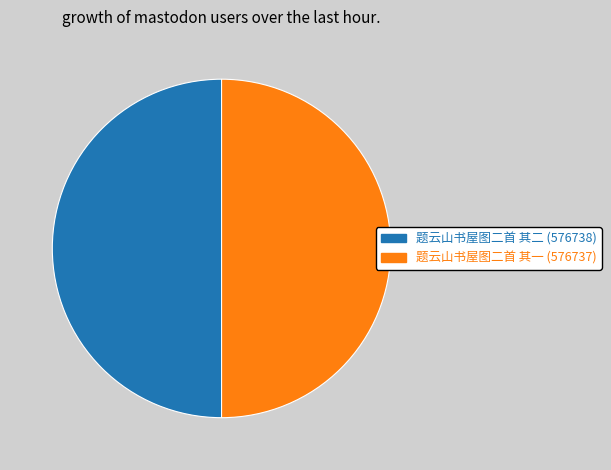

Approximately how many times larger is the value at 题云山书屋图二首 其一 (576737) compared to 题云山书屋图二首 其二 (576738)?

1.0